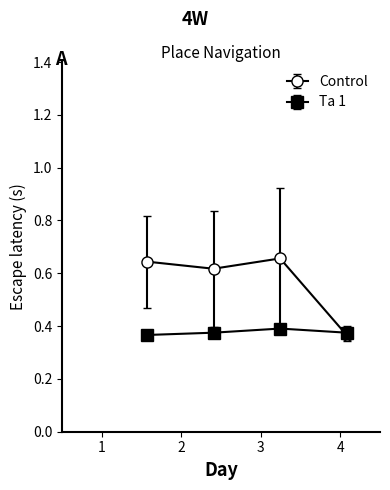

At how many categories does at least one series exceed 0?

4